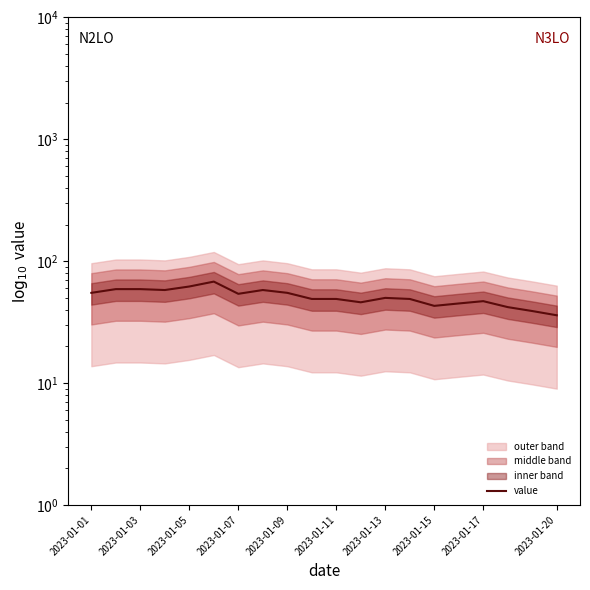

What is the change in value from 11 to 19?

-10